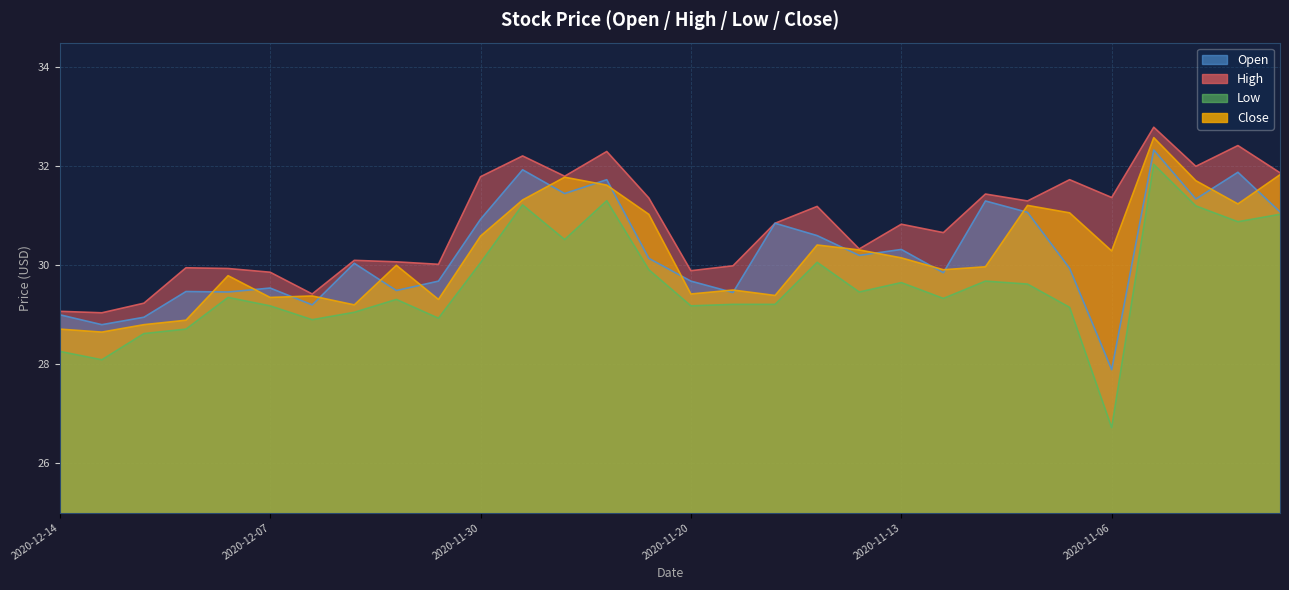

True or false: Open and Close intersect in this chart.

True